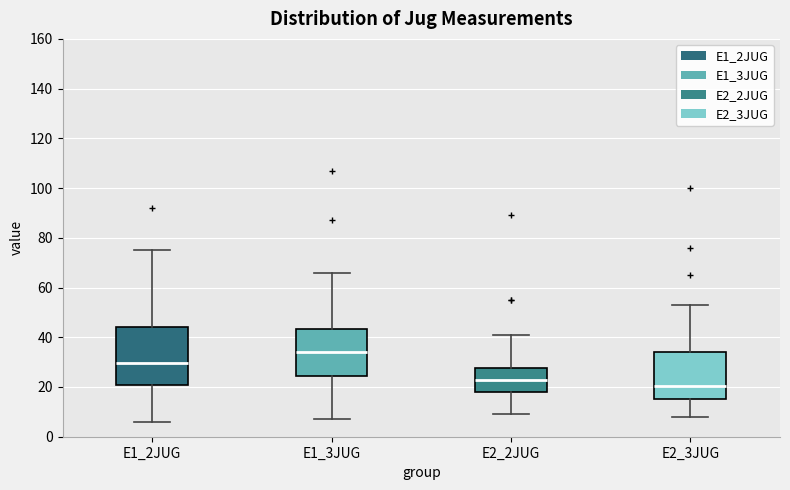

Which box has the lowest median line?

E2_3JUG